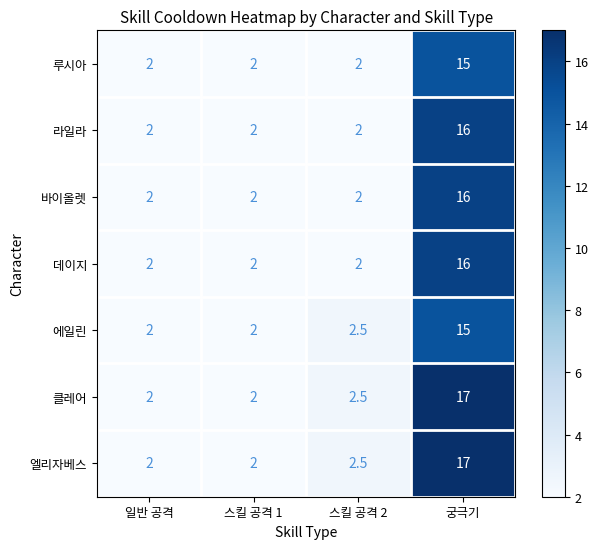

At which category is the sum across all series the highest?

궁극기